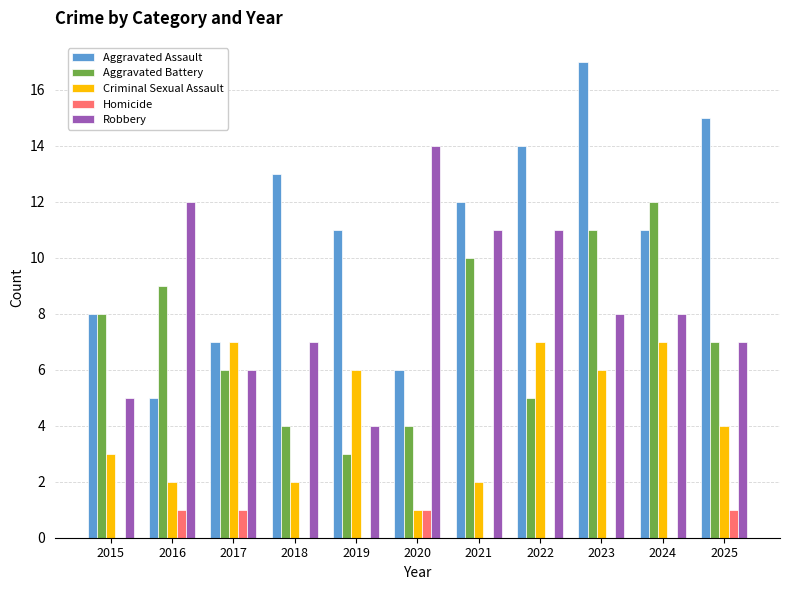

The Criminal Sexual Assault series shows 8 at 2019. True or false?

False